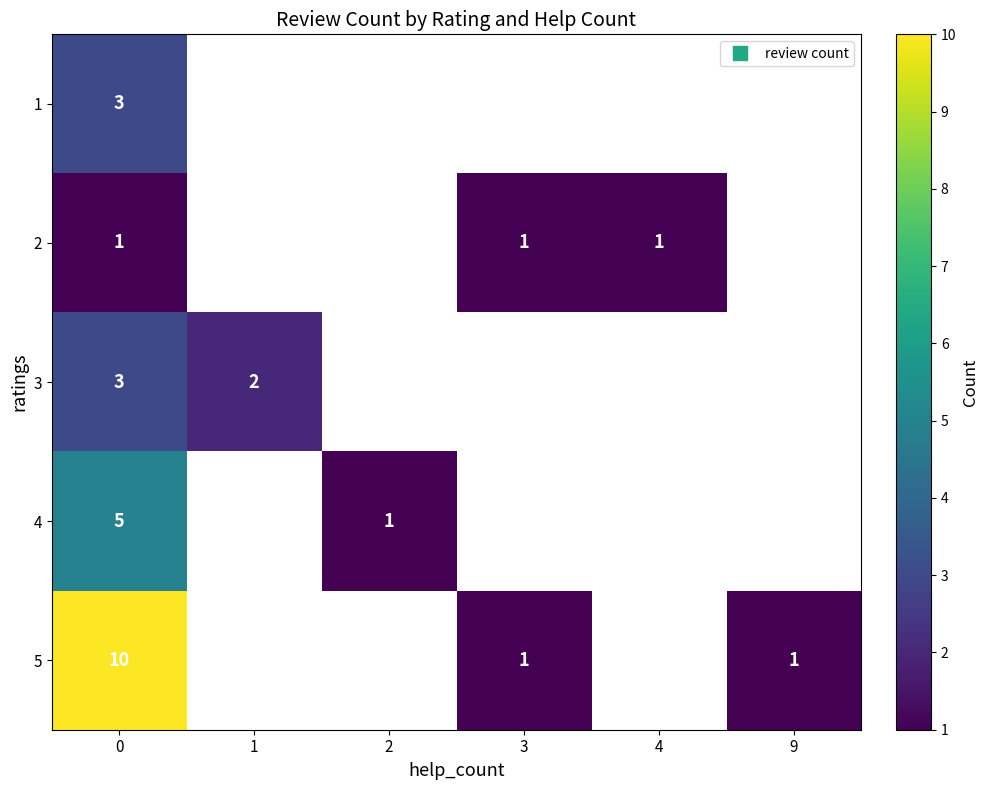

At how many categories does at least one series exceed 5?

1